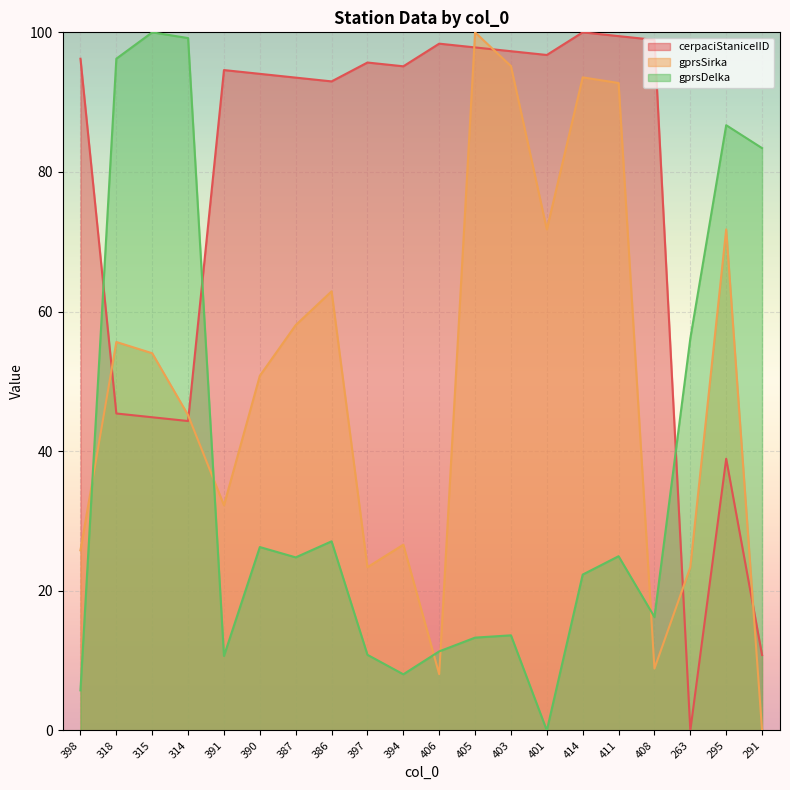

The value of cerpaciStaniceIID at 406 is 30.9. True or false?

False